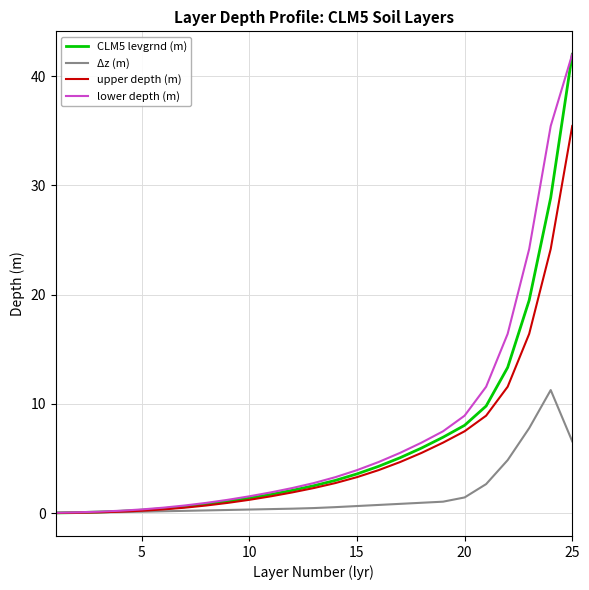

Which series has the widest spread of values?

CLM5 levgrnd (m)